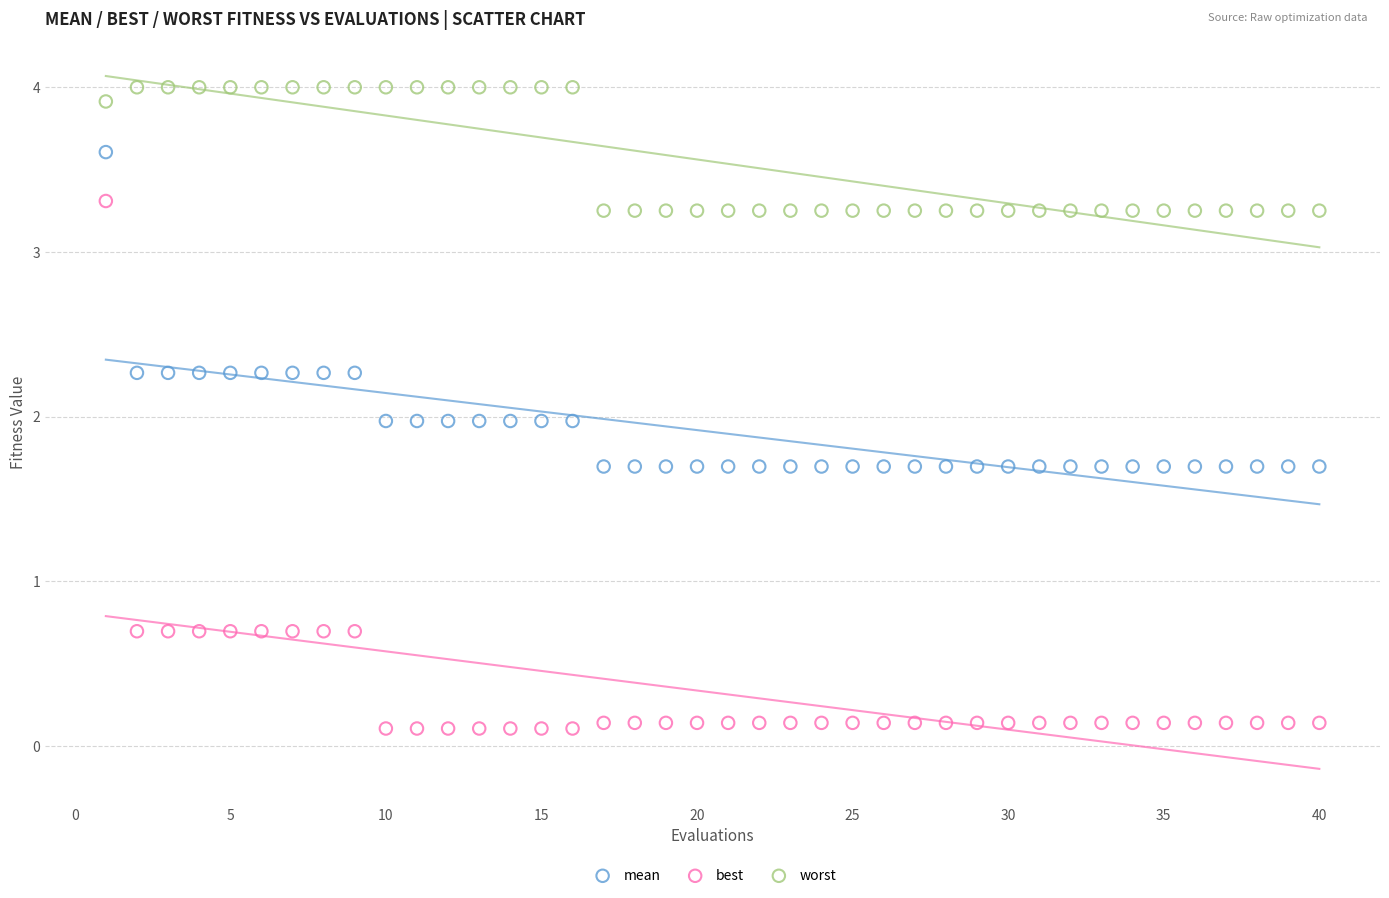

Across all data points, what is the range of X values (max minus min)?

39.0